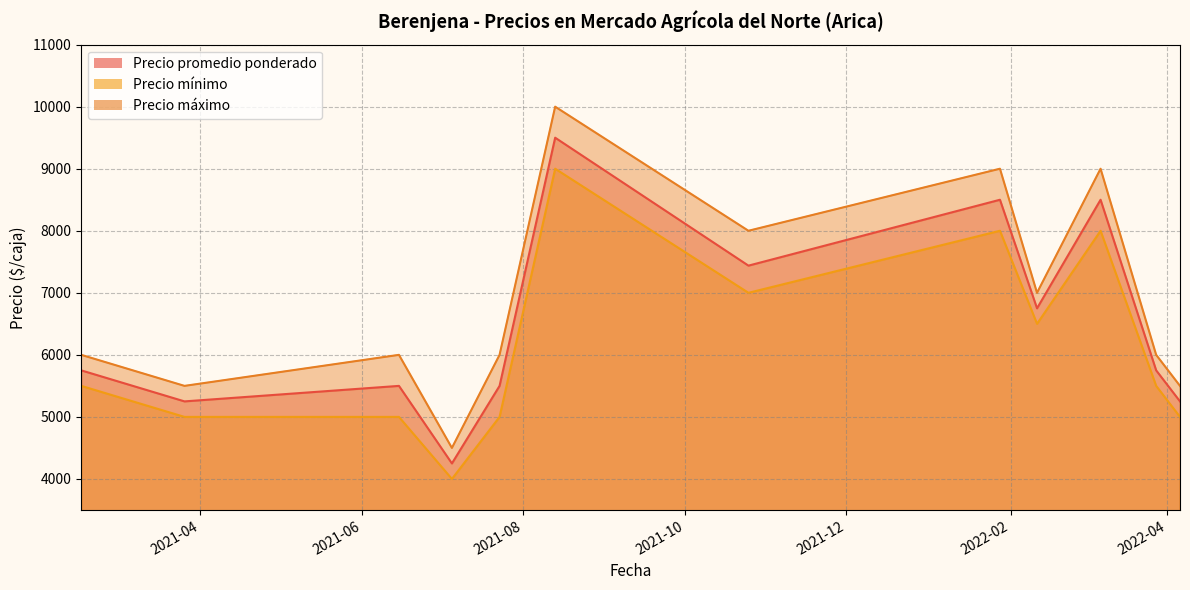

True or false: Precio promedio ponderado and Precio máximo intersect in this chart.

False